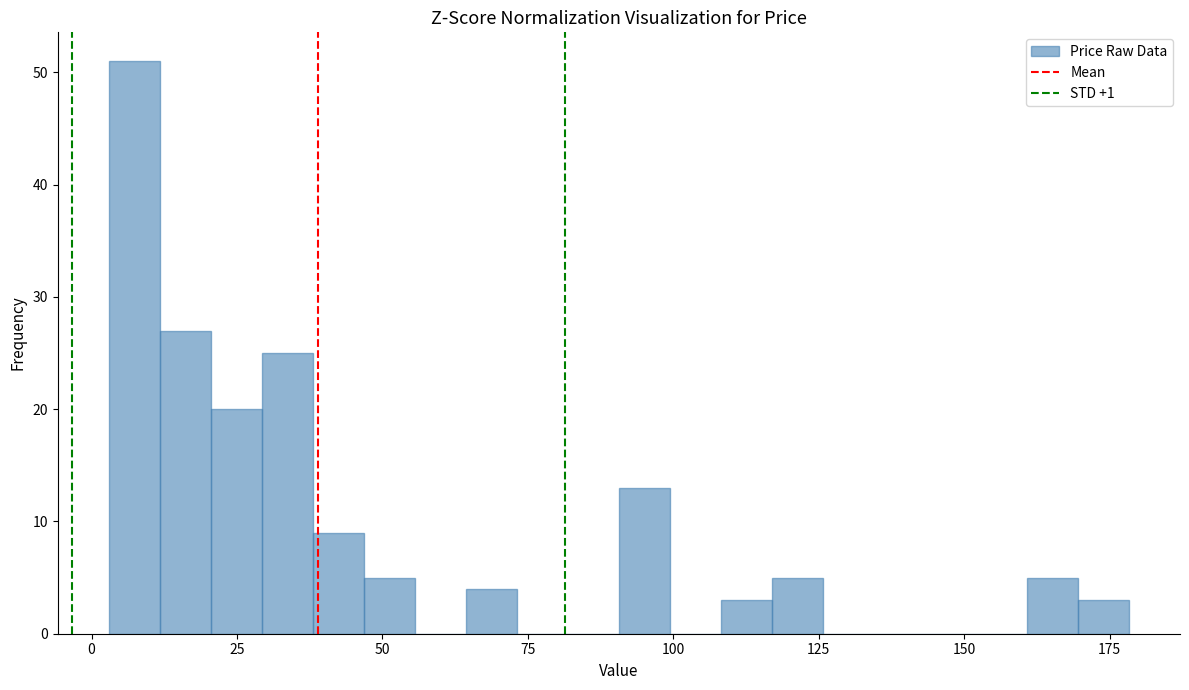

Read against the x-axis, roughly where is the centre of the tallest bar?

5